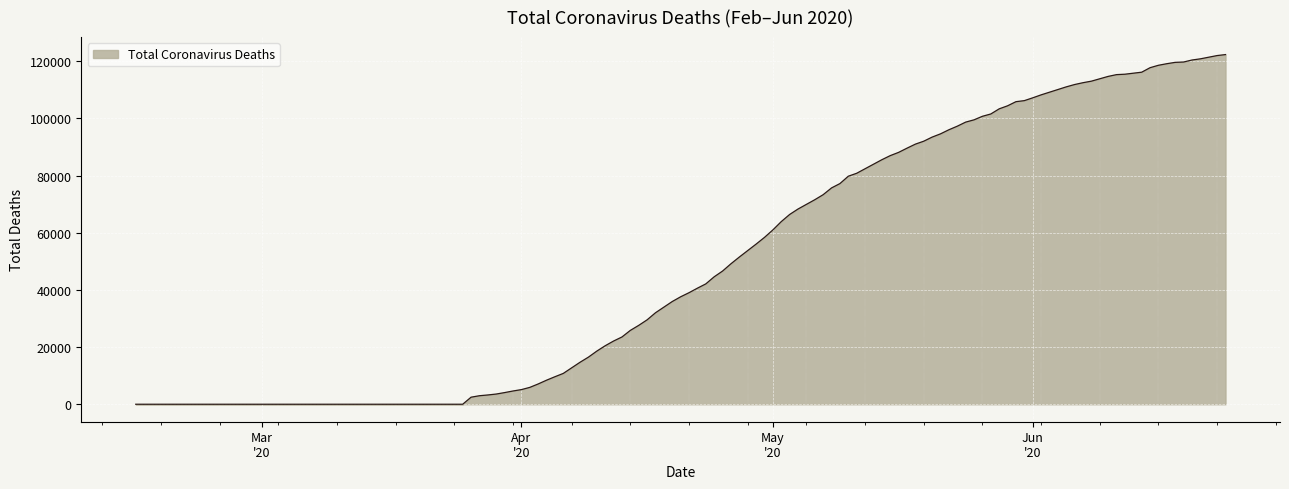

How many lines are shown in the chart?

1